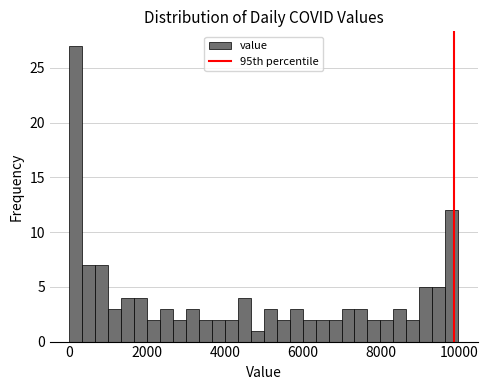

Read against the x-axis, roughly where is the centre of the tallest bar?

200